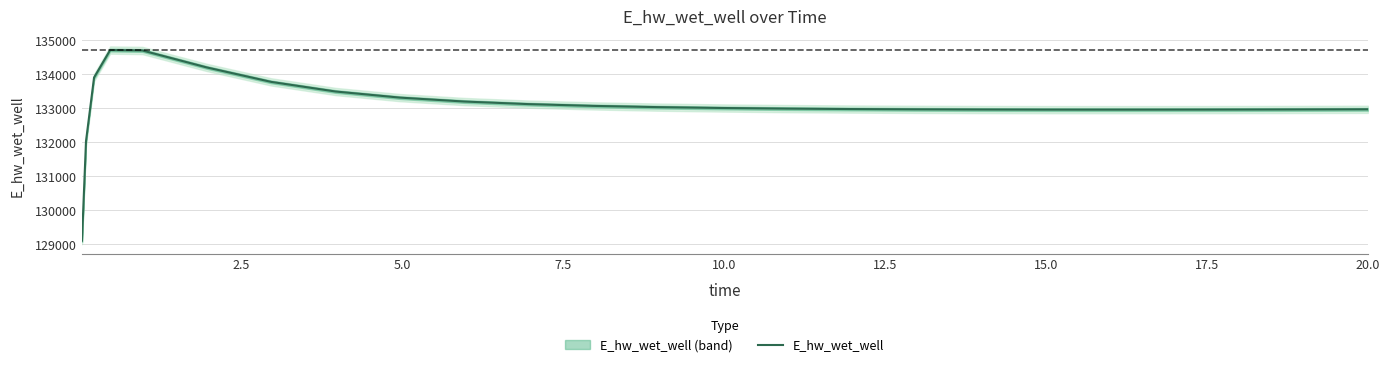

How many lines are shown in the chart?

1